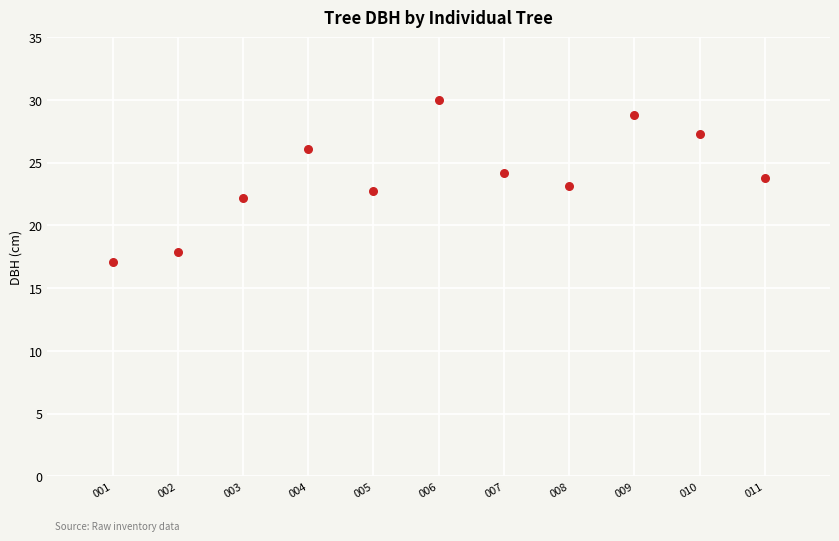

What is the range of X values (max minus min)?

10.0